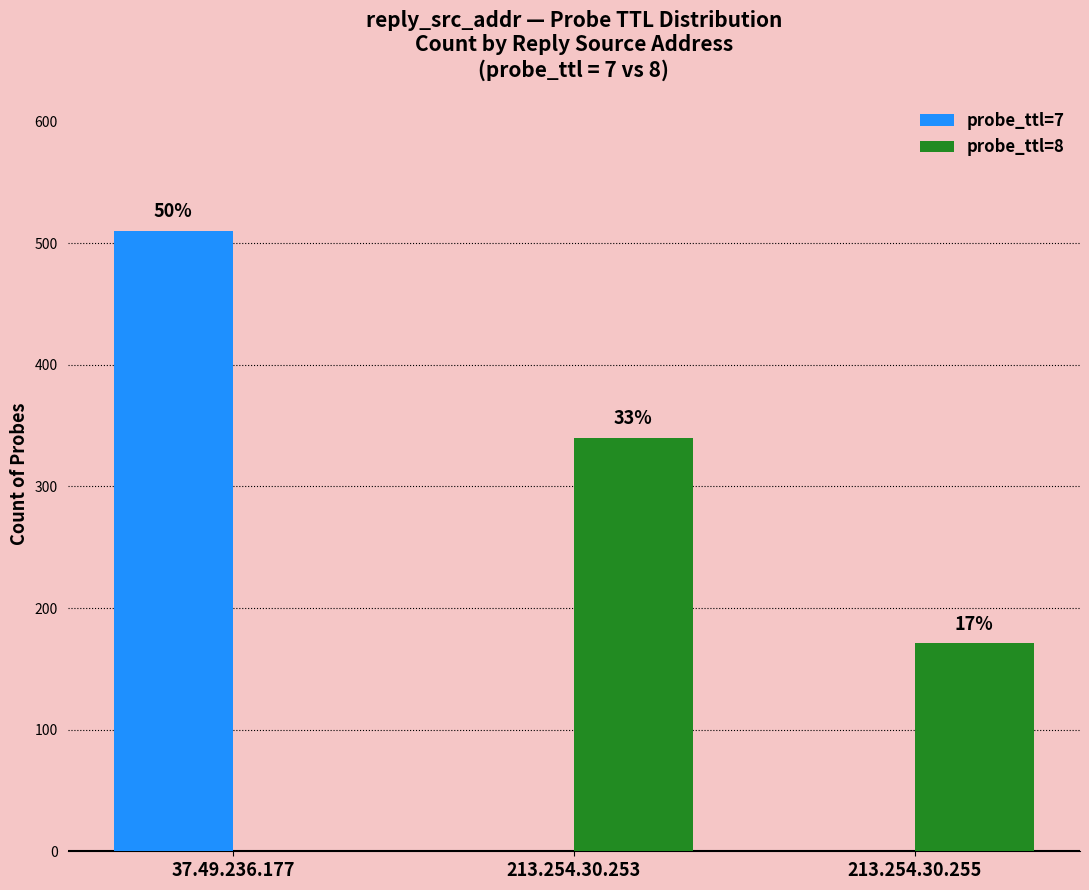

Is it true that probe_ttl=8 equals 0 at 37.49.236.177?

True